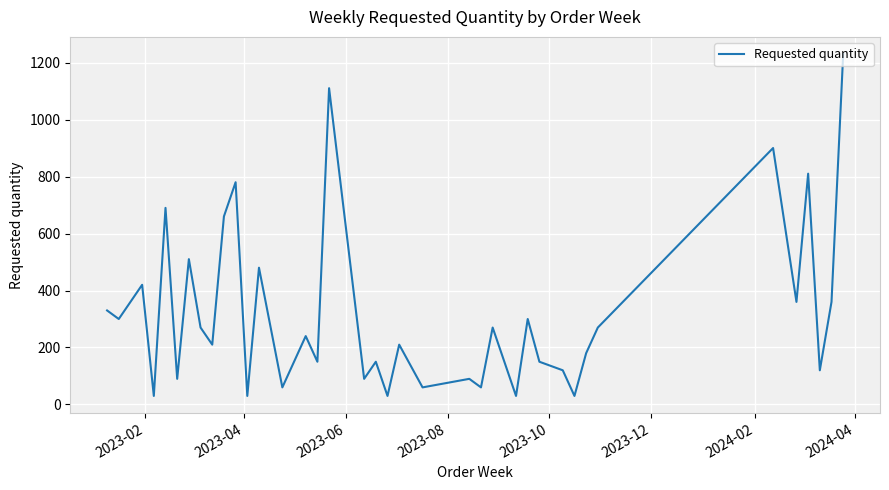

What is the minimum value shown in the chart?

30